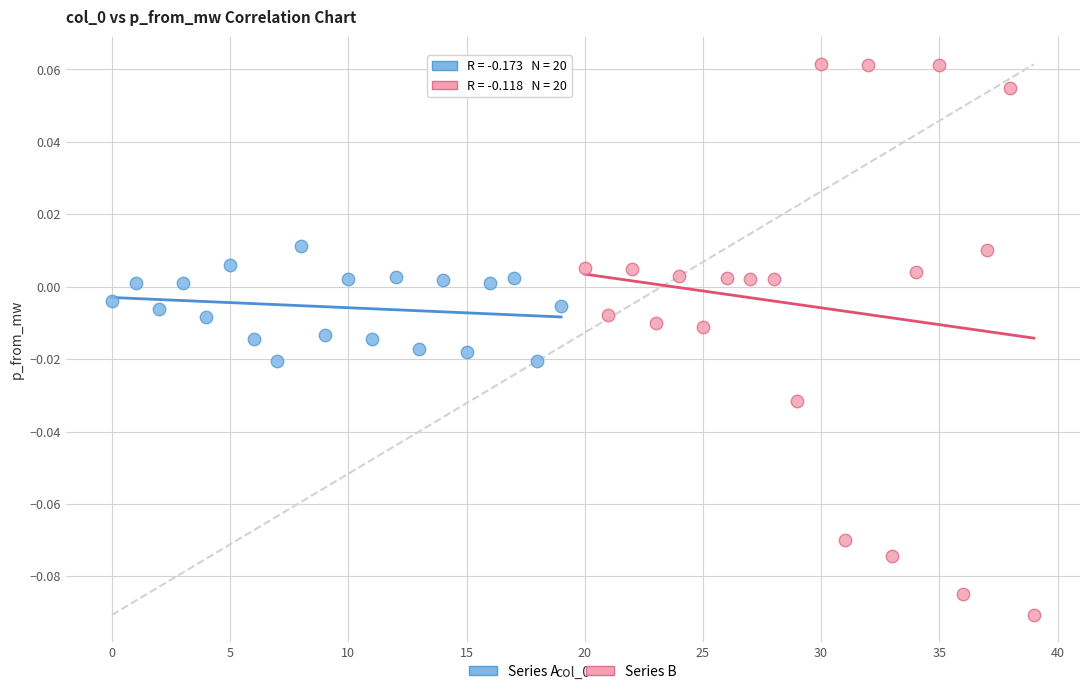

Which series contains the highest Y value?

Series B